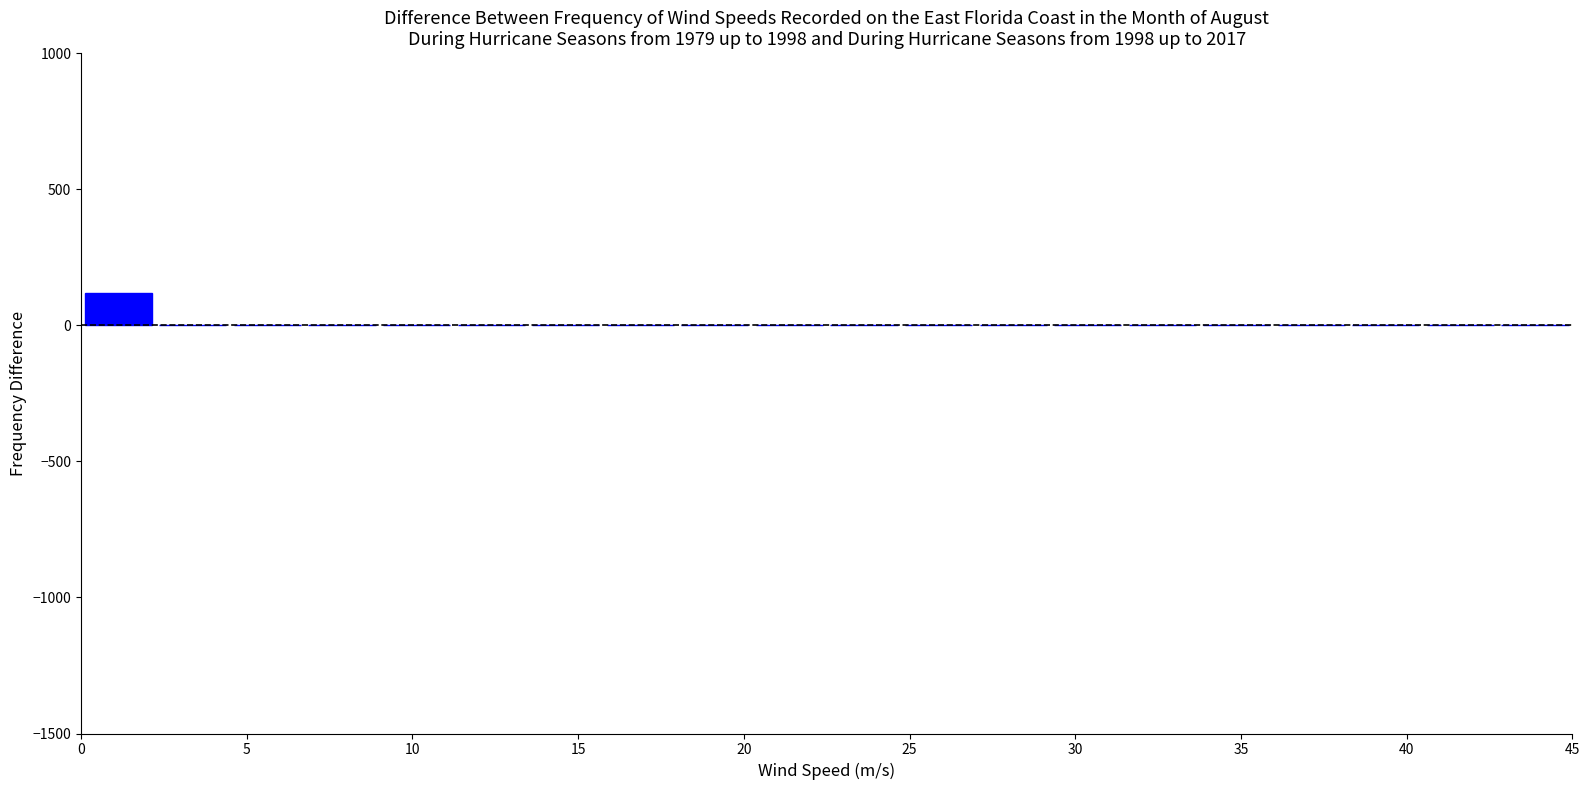

How tall is the bar that spans 0.00 to 2.25 on the x-axis? Neither the bar edges nor the heights are printed on the chart, so give them approximately, as read against the axes.

100